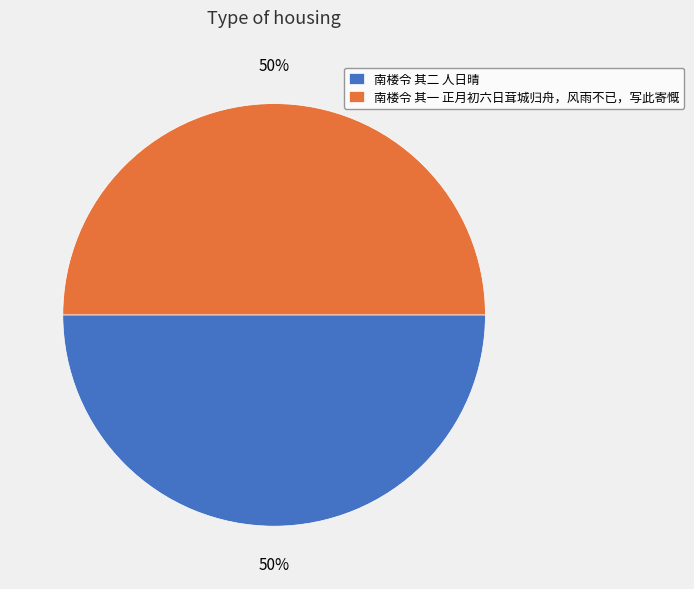

How many slices are in this pie chart?

2